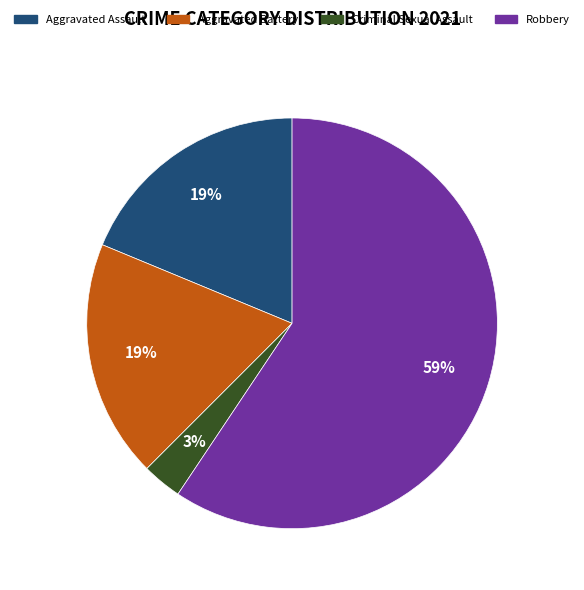

Between Robbery and Aggravated Assault, which is larger?

Robbery